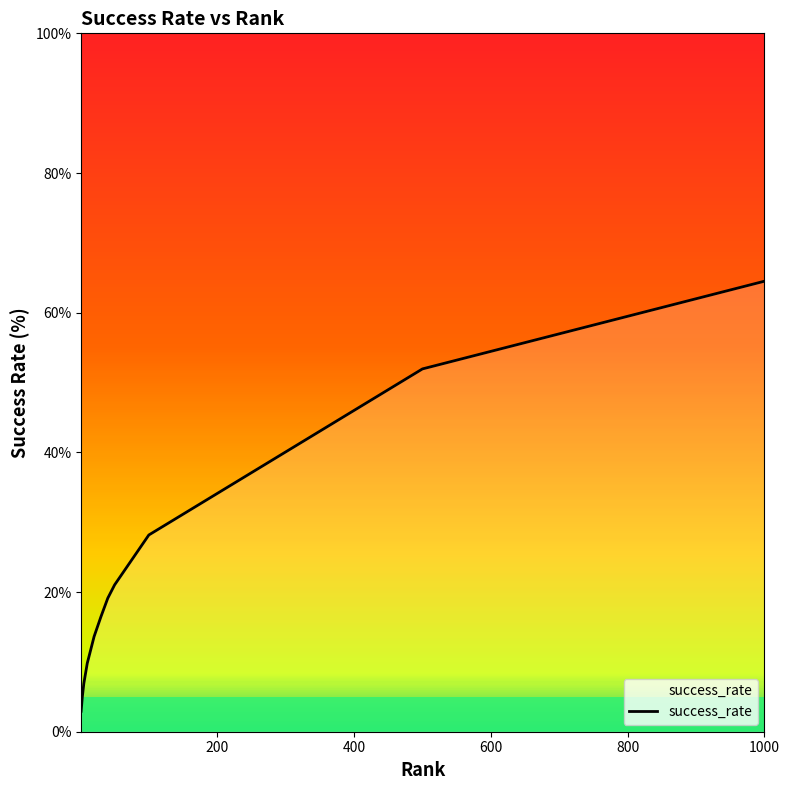

Is this an area chart (filled region under the line)?

No